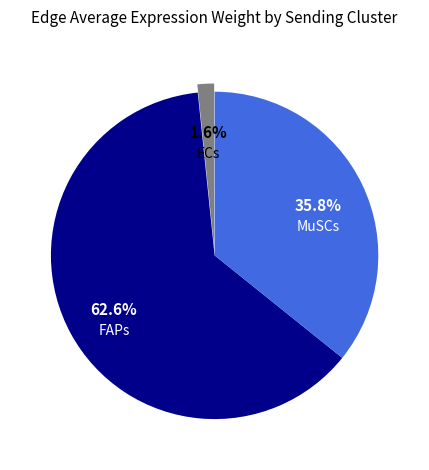

Rank the categories by value from lowest to highest.

ECs, MuSCs, FAPs